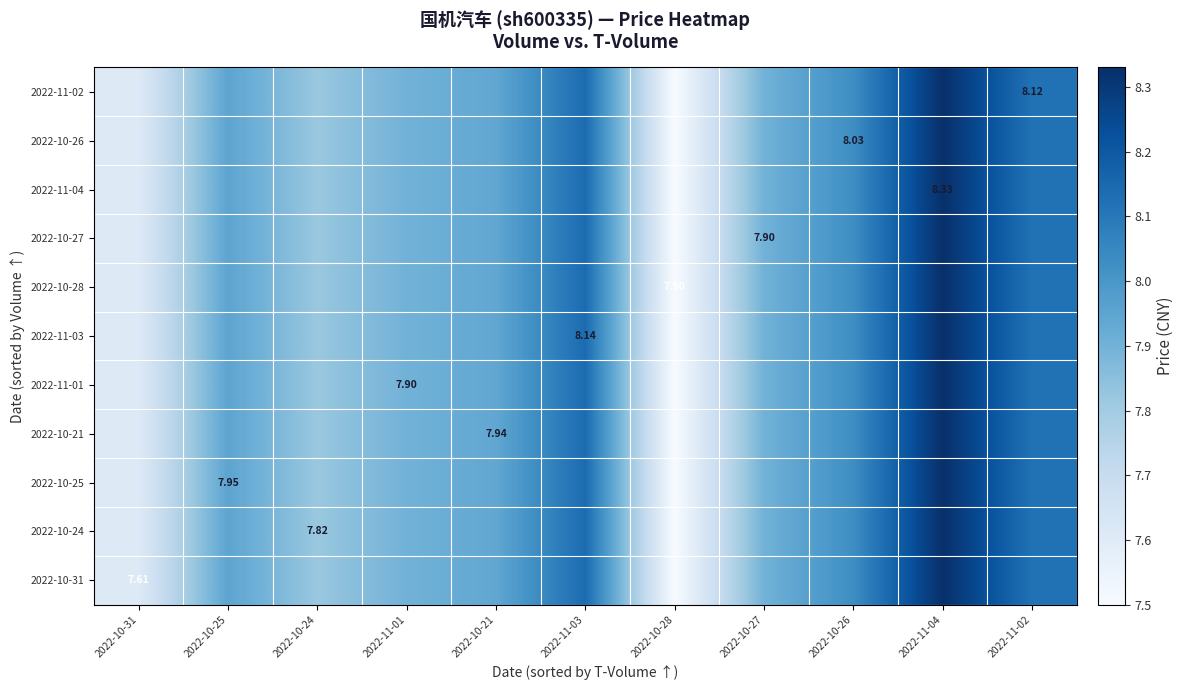

Read the 2022-10-31 value at 2022-10-28.

7.5